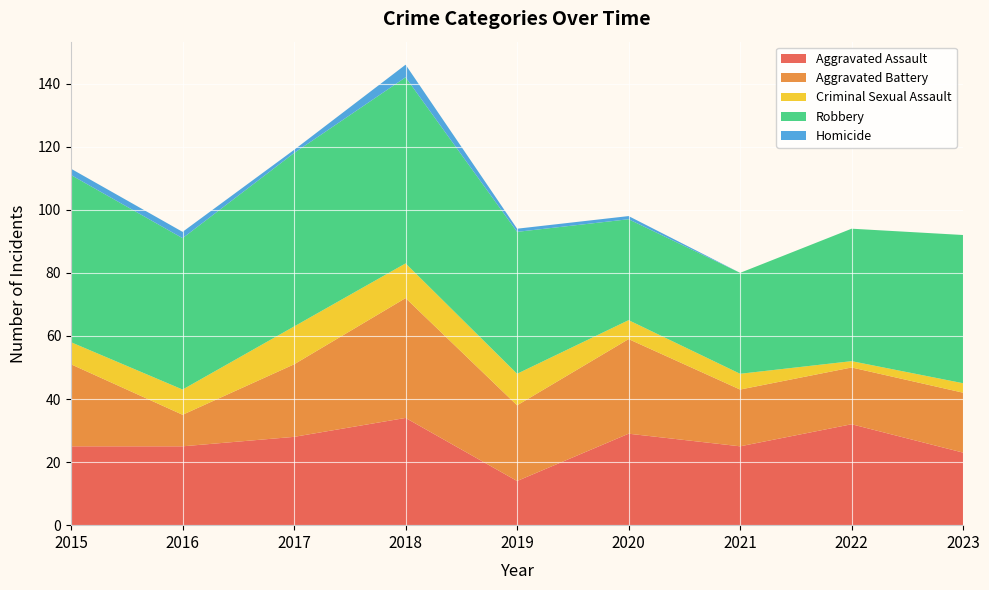

Reading left to right, what are all the values shown in this chart?

Aggravated Assault: 2015=25	2016=25	2017=28	2018=34	2019=14	2020=29	2021=25	2022=32	2023=23
Aggravated Battery: 2015=26	2016=10	2017=23	2018=38	2019=24	2020=30	2021=18	2022=18	2023=19
Criminal Sexual Assault: 2015=7	2016=8	2017=12	2018=11	2019=10	2020=6	2021=5	2022=2	2023=3
Robbery: 2015=53	2016=48	2017=55	2018=59	2019=45	2020=32	2021=32	2022=42	2023=47
Homicide: 2015=2	2016=2	2017=1	2018=4	2019=1	2020=1	2021=0	2022=0	2023=0